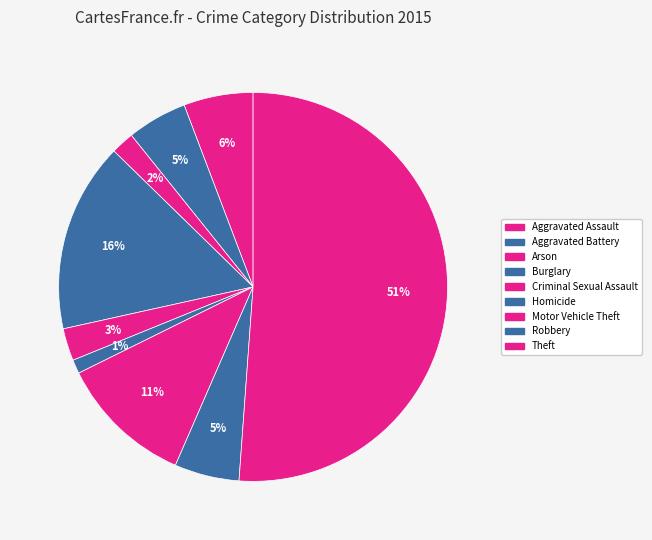

Which slice is the smallest?

Homicide